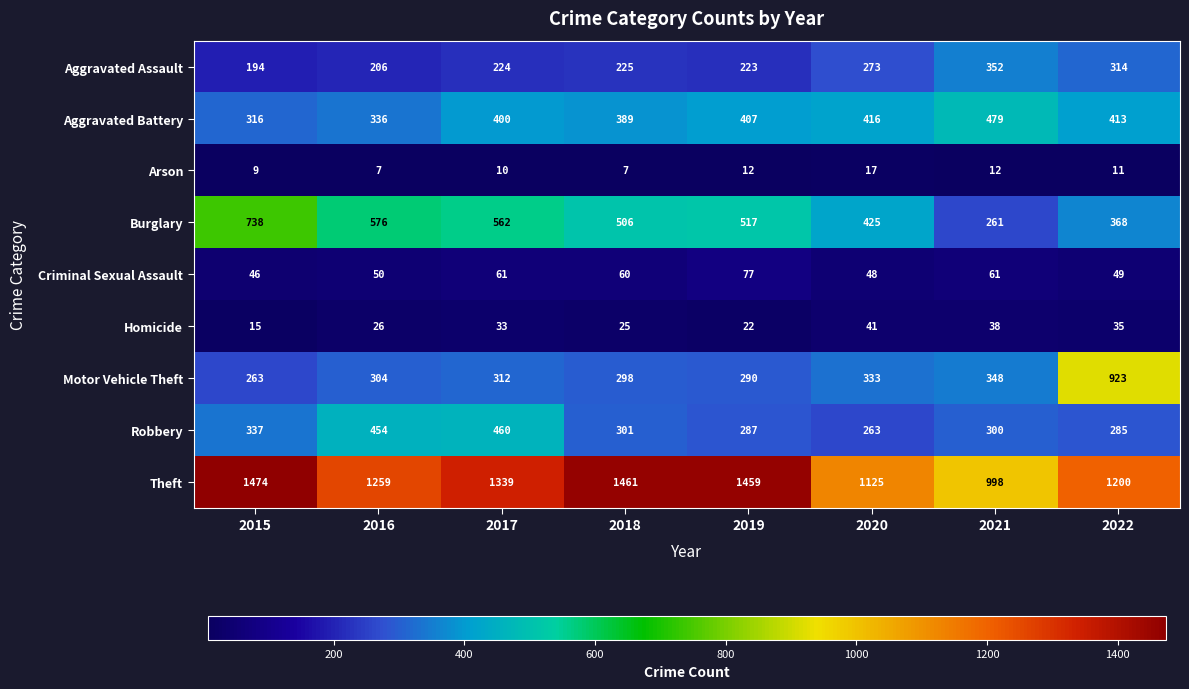

How many Arson values are between 9 and 12?

5